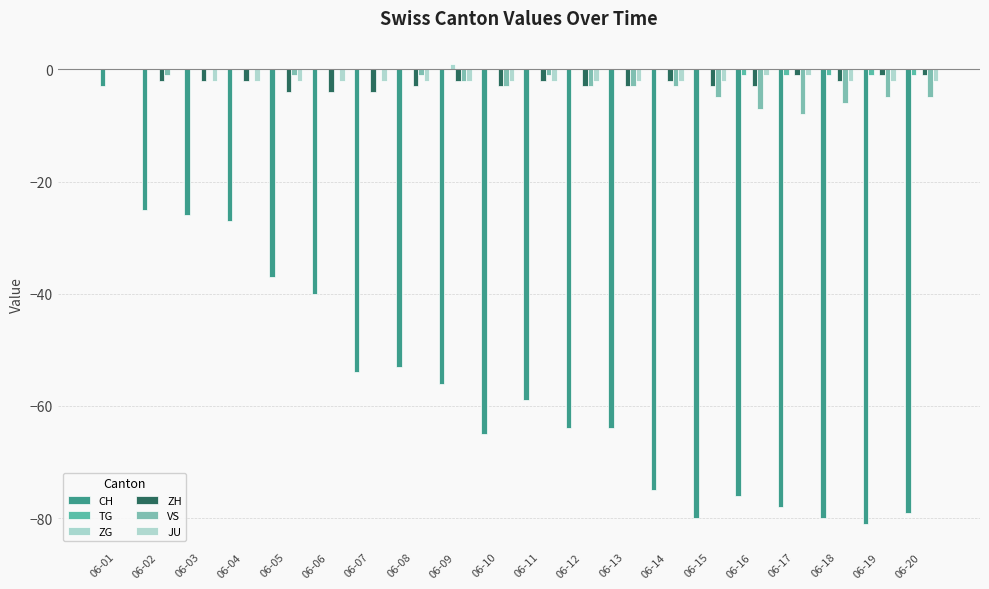

Count the ZH values in the range -3 to -2.

13